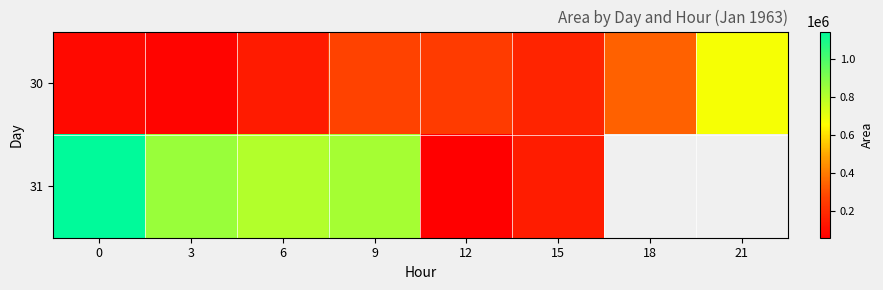

How many values in the 30 series are below 250000?

4